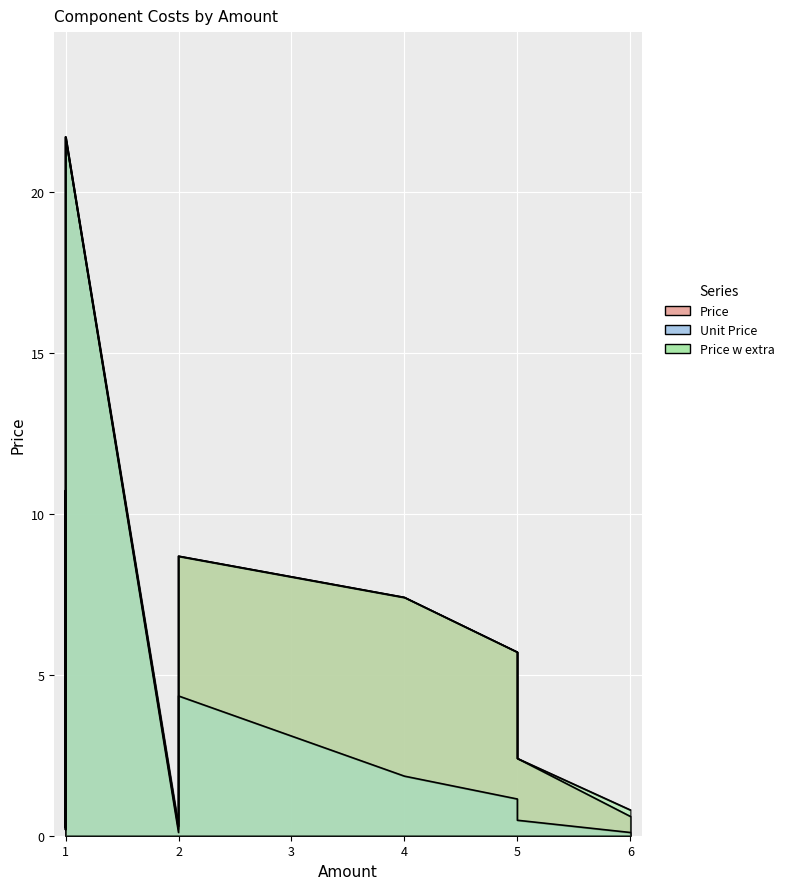

Where is Price w extra nearest to the value 10?

1